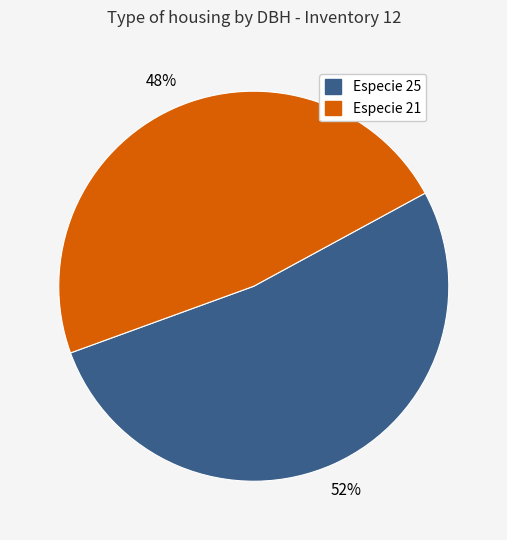

Is there any slice that represents more than half of the pie?

Yes